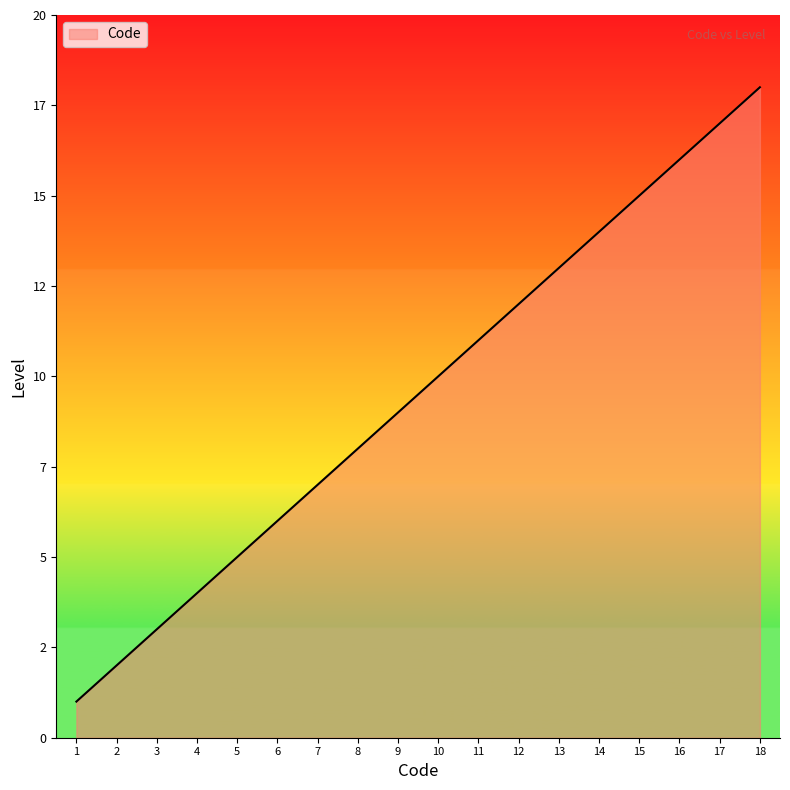

Rank the categories by value from highest to lowest.

18, 17, 16, 15, 14, 13, 12, 11, 10, 9, 8, 7, 6, 5, 4, 3, 2, 1